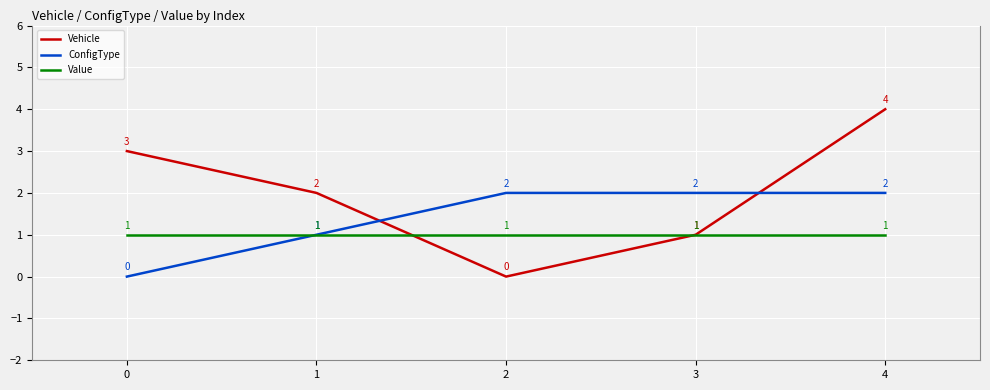

What is the approximate value of Vehicle at 4?

4